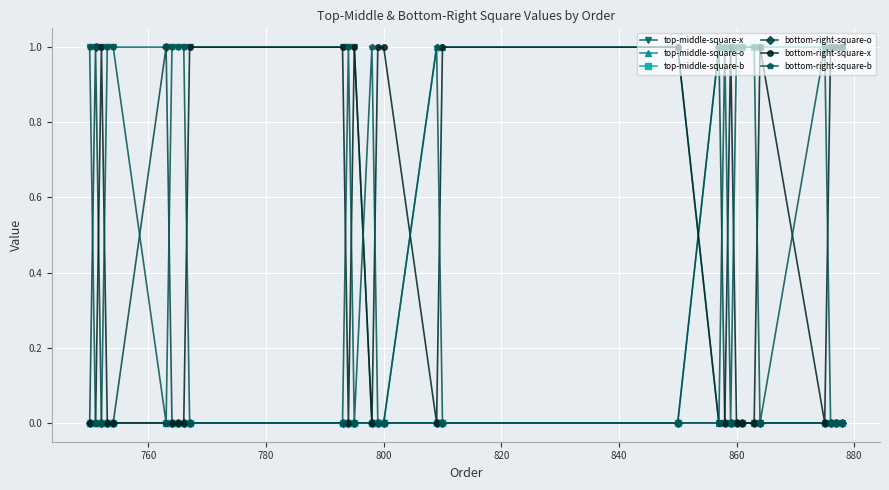

What are all the series names shown in the legend?

top-middle-square-x, top-middle-square-o, top-middle-square-b, bottom-right-square-o, bottom-right-square-x, bottom-right-square-b